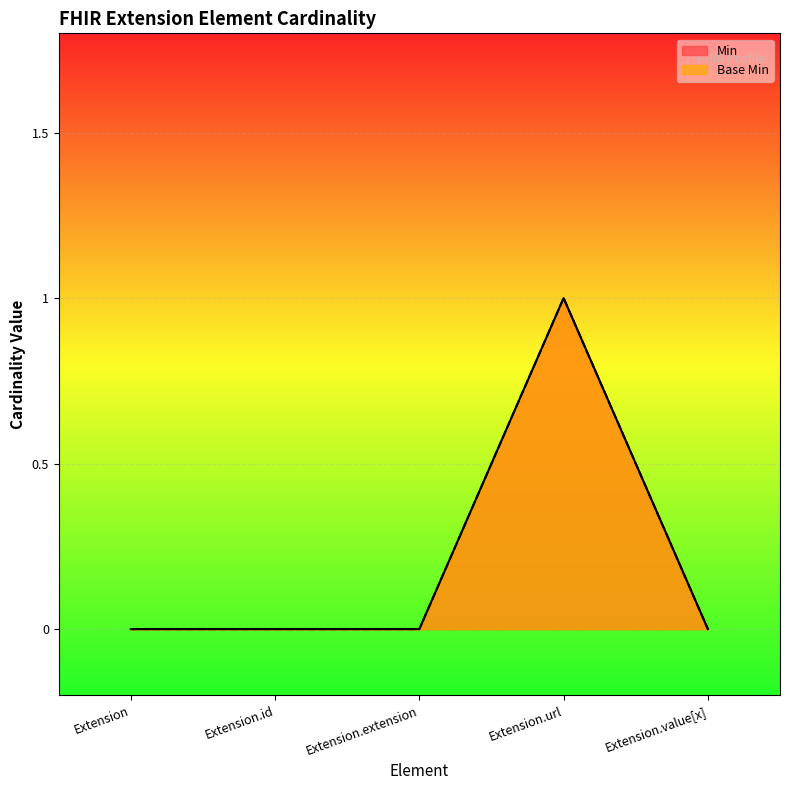

At Extension, list the series in order from smallest to largest.

Min, Base Min